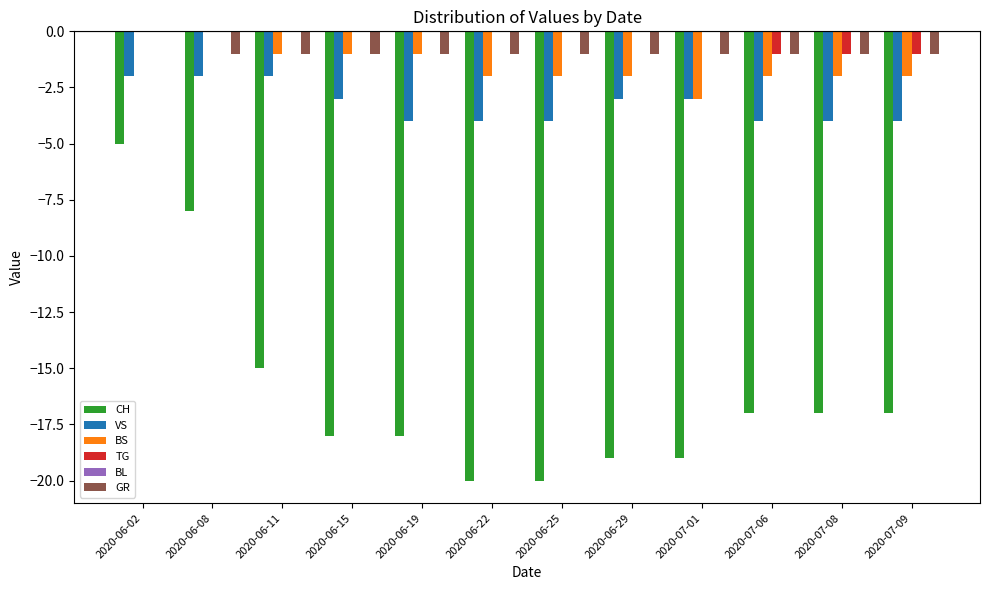

Which category has the highest value in the CH series?

2020-06-02